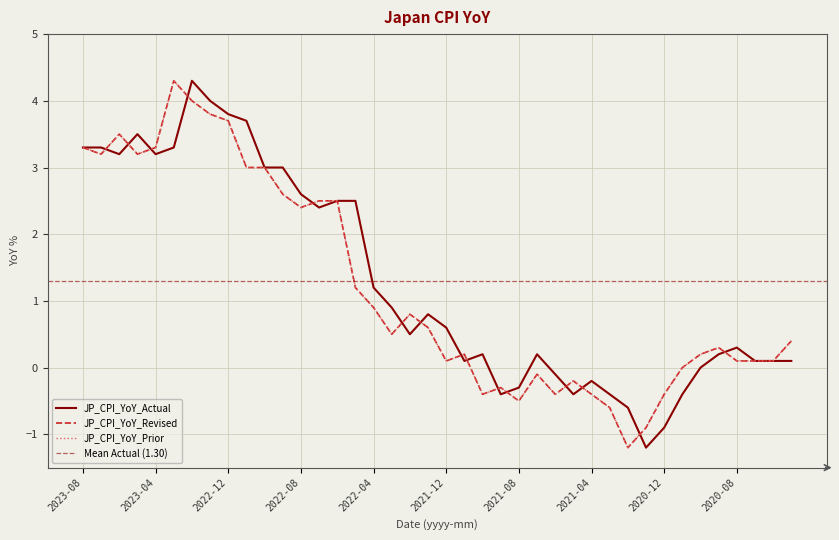

What is the sum of the JP_CPI_YoY_Actual values at 2023-08 and 2020-11?

2.9